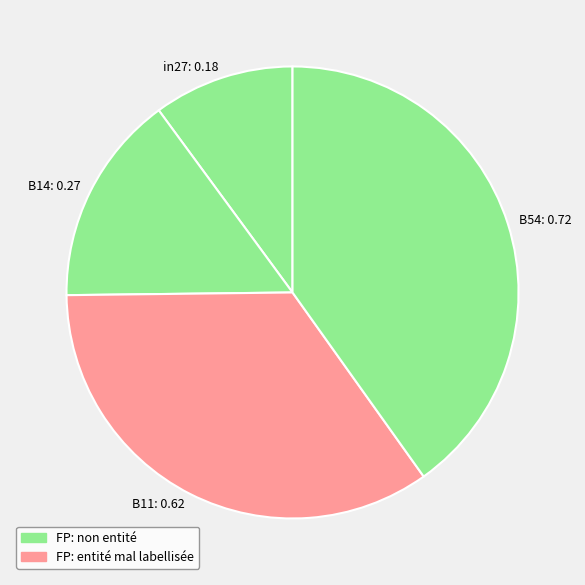

How many slices are in this pie chart?

4